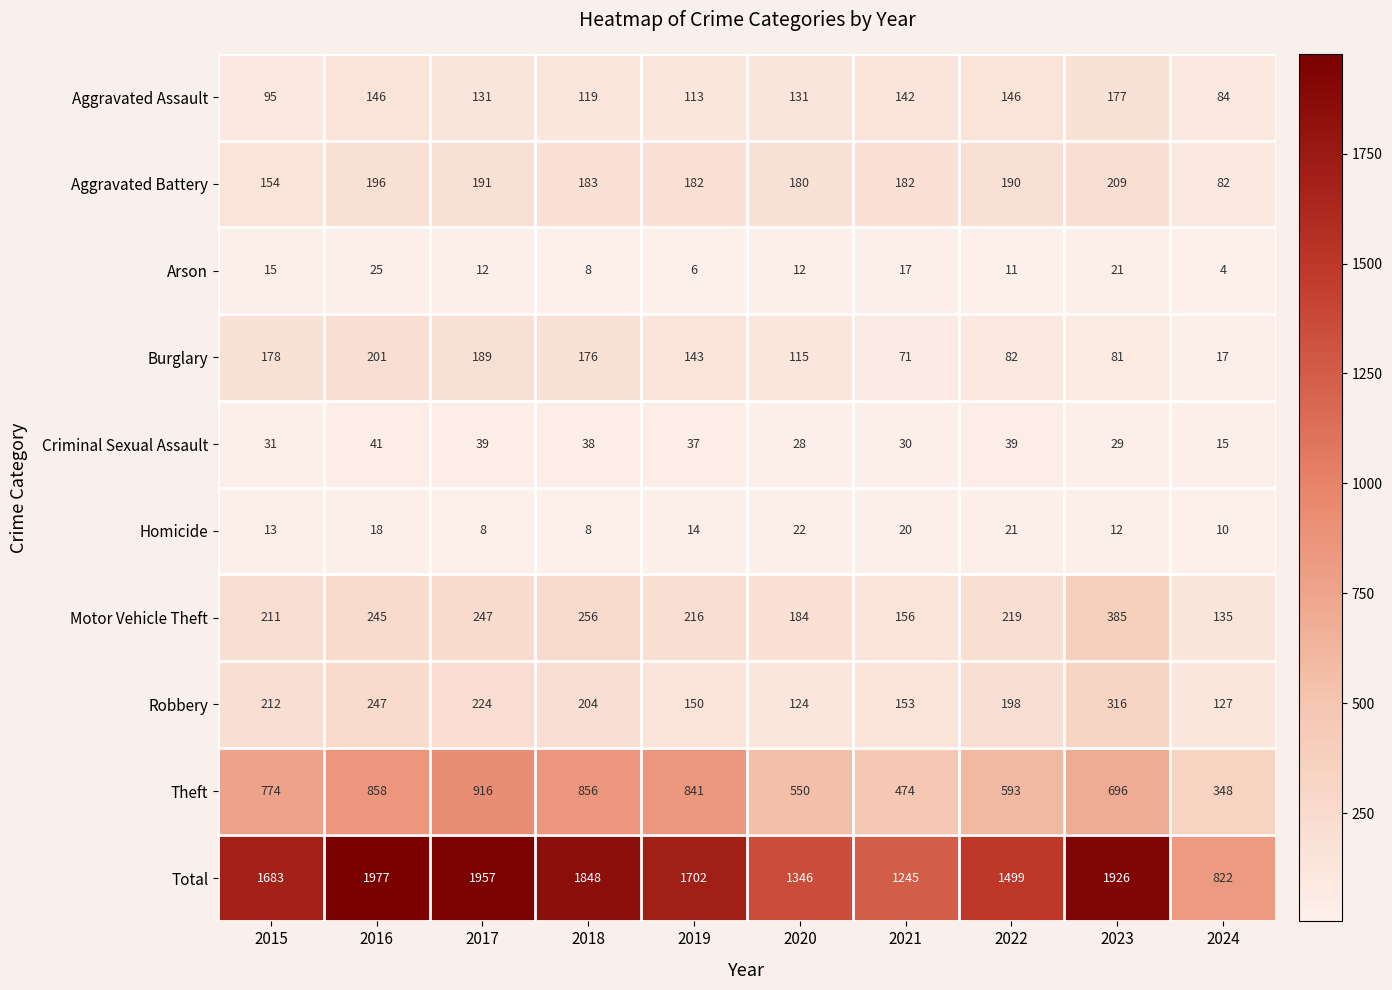

Rank the series at 2015 from highest to lowest value.

Total, Theft, Robbery, Motor Vehicle Theft, Burglary, Aggravated Battery, Aggravated Assault, Criminal Sexual Assault, Arson, Homicide